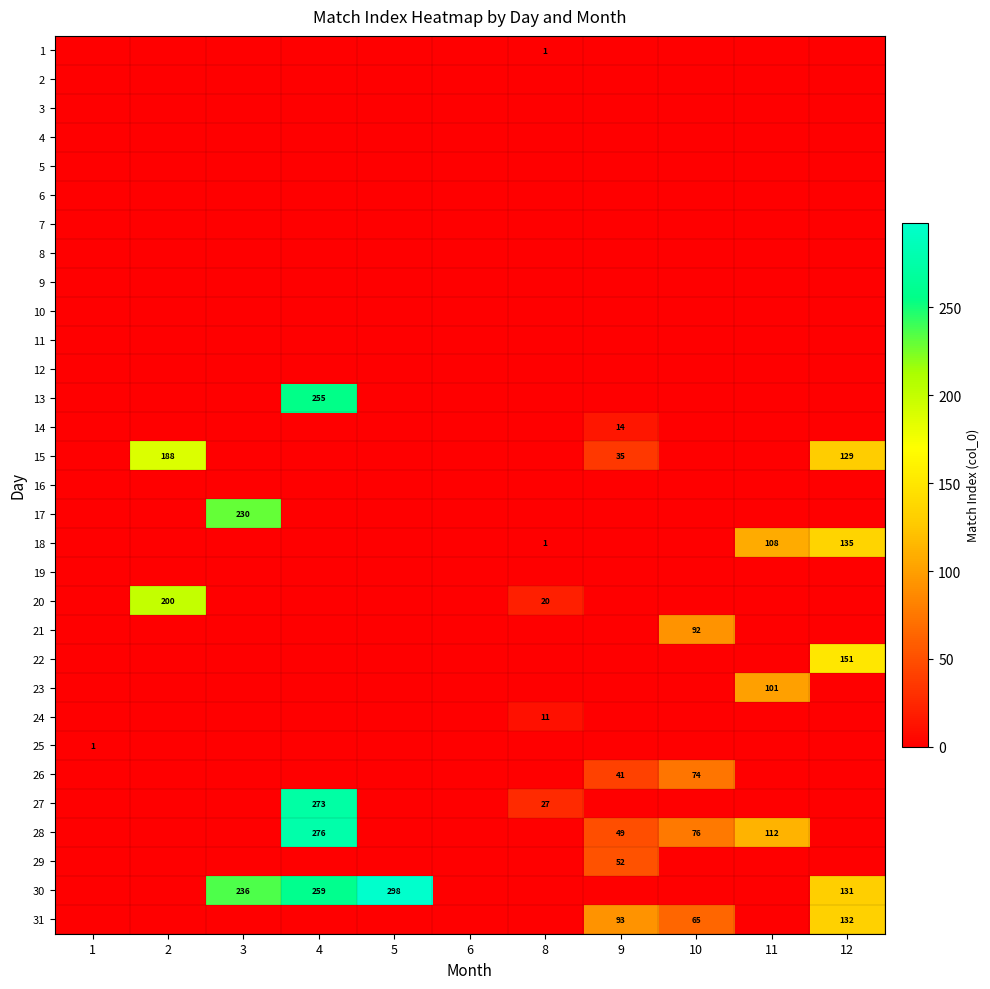

The 14 series shows 14 at 9. True or false?

True